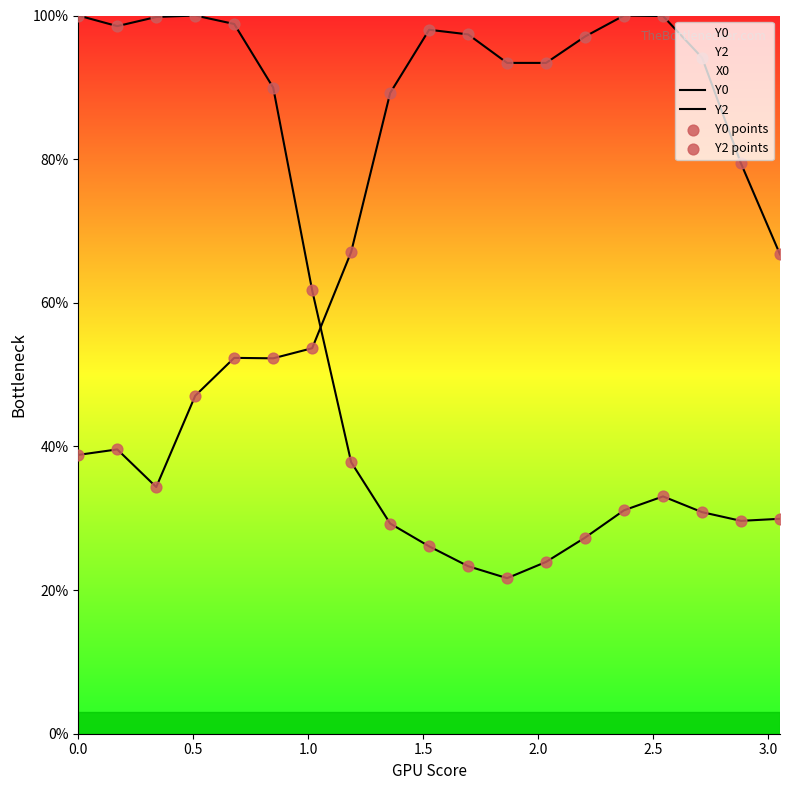

Which series has the widest spread of Y values?

Y0